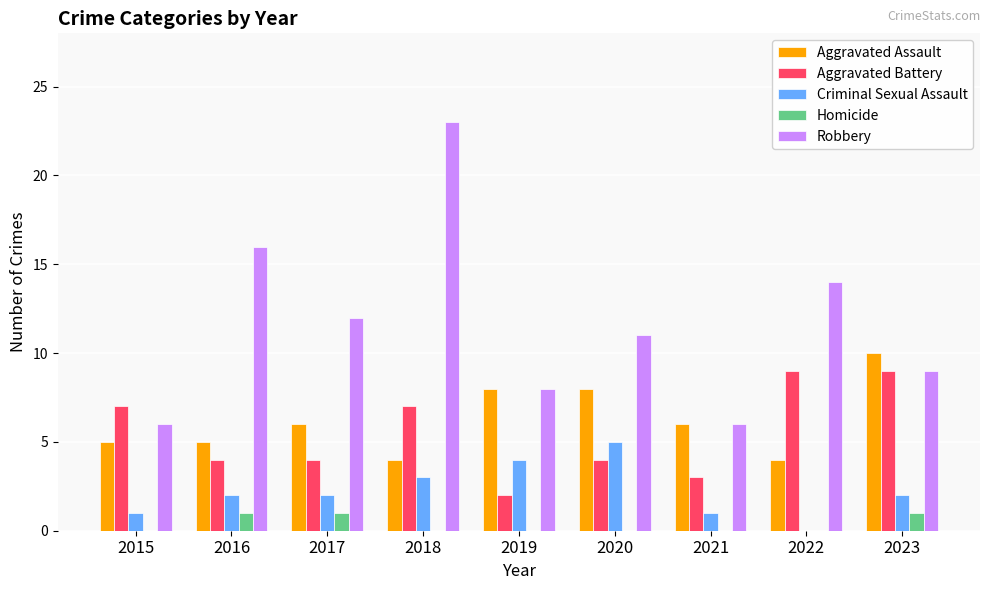

How many groups of bars are there?

9